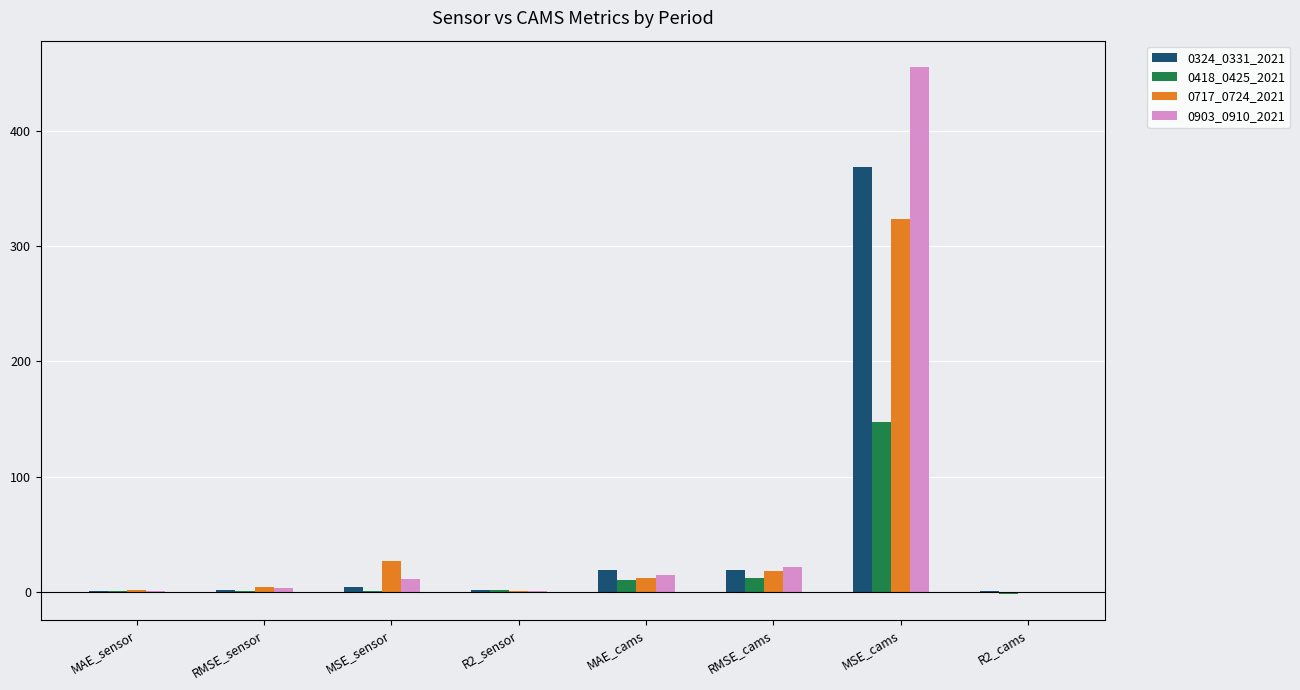

What is the sum of all 0903_0910_2021 values?

506.8